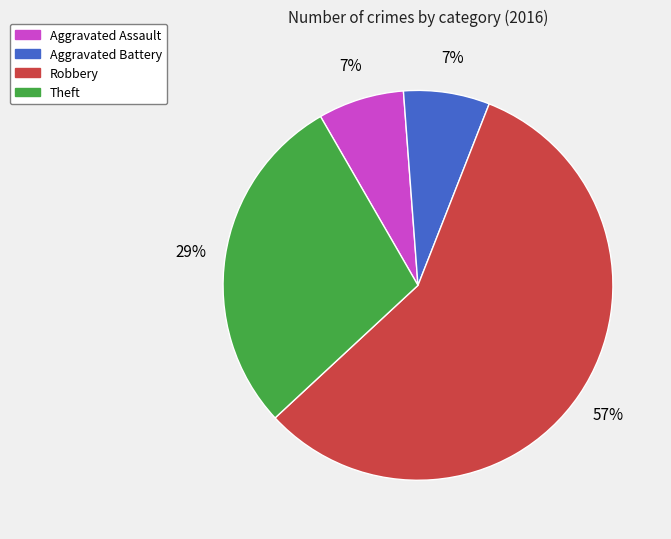

To the nearest percent, what is the average slice percentage?

25%